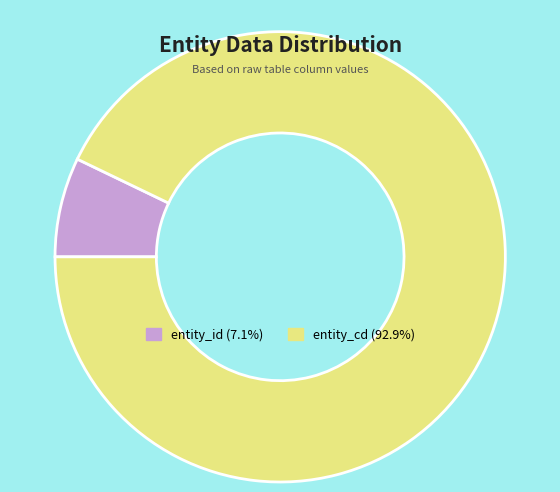

What is the smallest slice in the pie chart?

entity_id